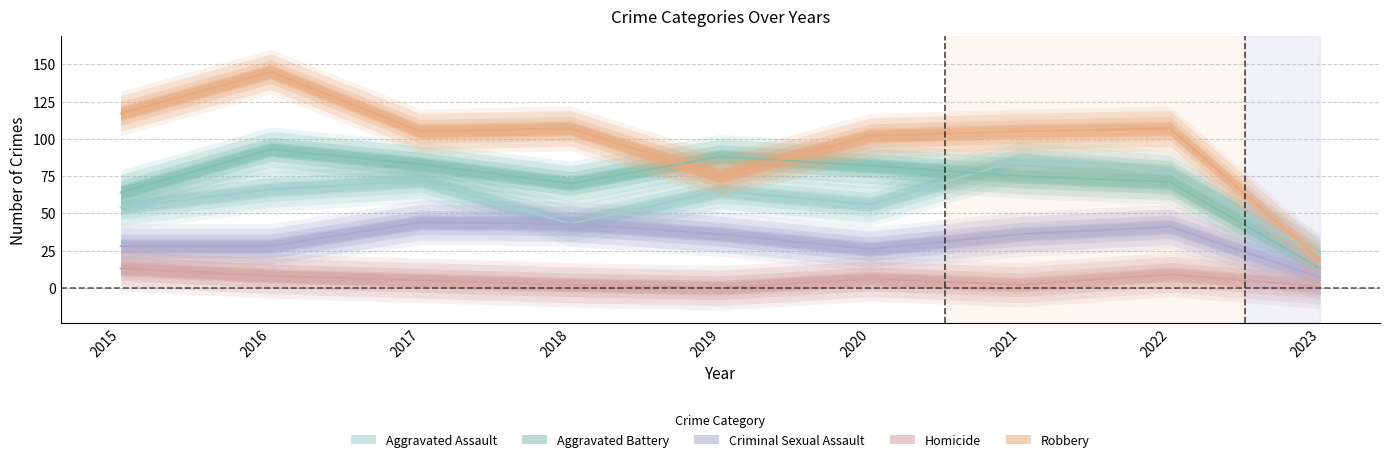

The value of Aggravated Battery at 2015 is 64. True or false?

True